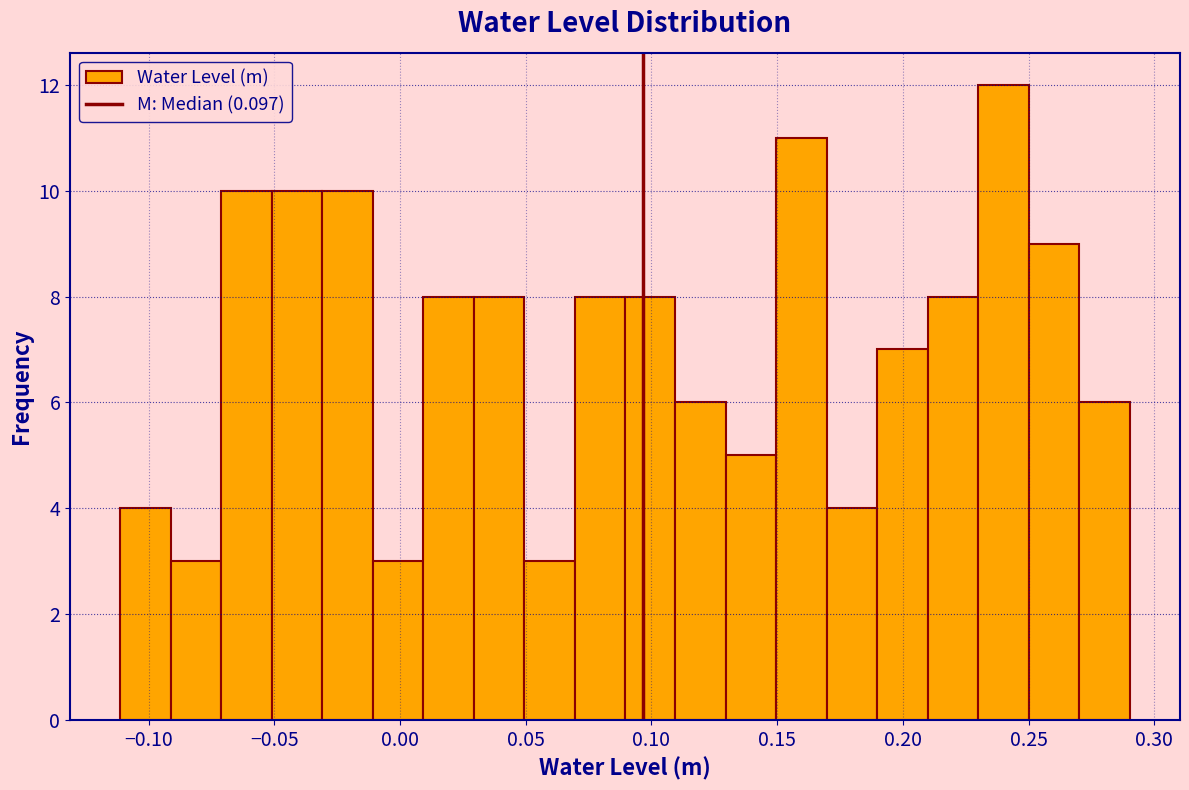

Which range on the x-axis has the tallest bar?

0.23 to 0.25